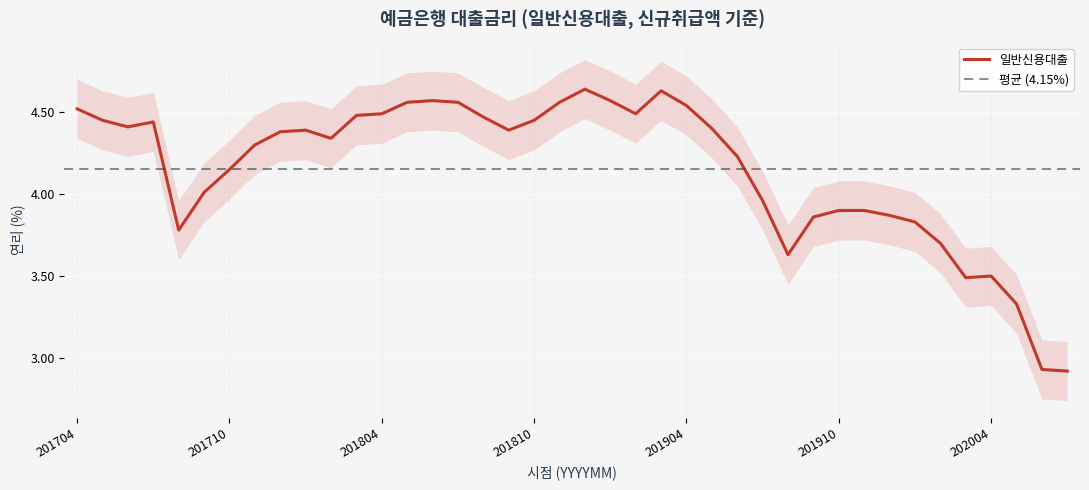

List the labels in order of value, smallest first.

202007, 202006, 202005, 202003, 202004, 201908, 202002, 201708, 202001, 201909, 201912, 201910, 201911, 201907, 201709, 201710, 201906, 201711, 201802, 201712, 201801, 201809, 201905, 201706, 201707, 201705, 201810, 201808, 201803, 201804, 201902, 201704, 201904, 201805, 201807, 201811, 201806, 201901, 201903, 201812